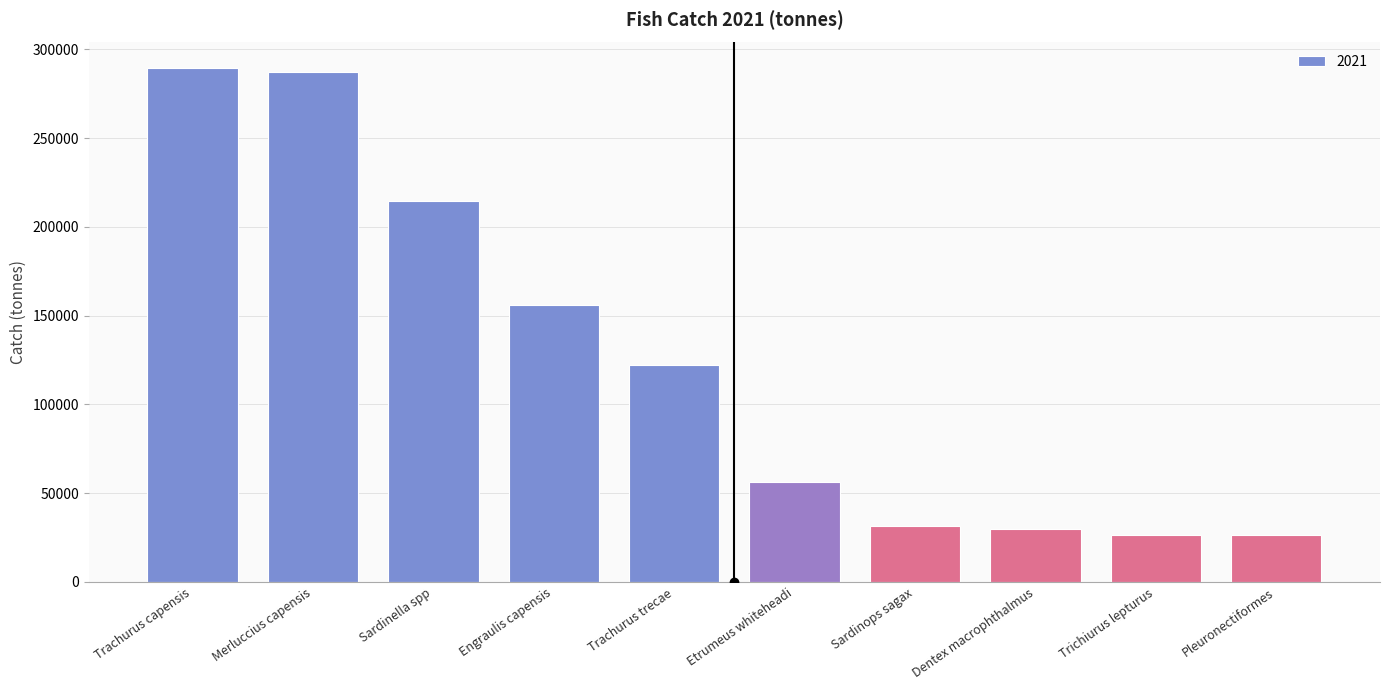

What is the change in value from Engraulis capensis to Etrumeus whiteheadi?

-99636.6